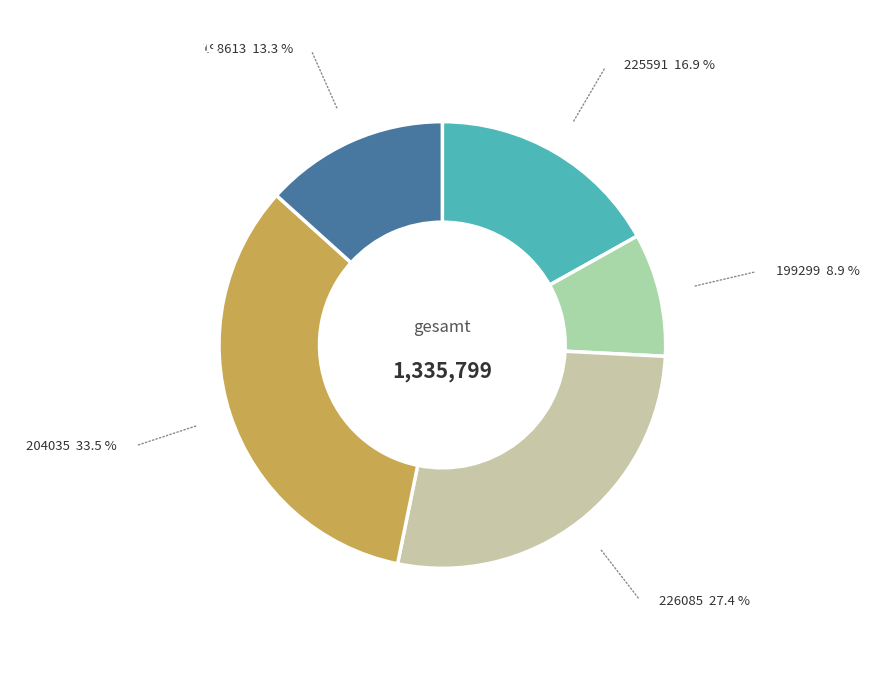

Is there any slice that represents more than half of the pie?

No